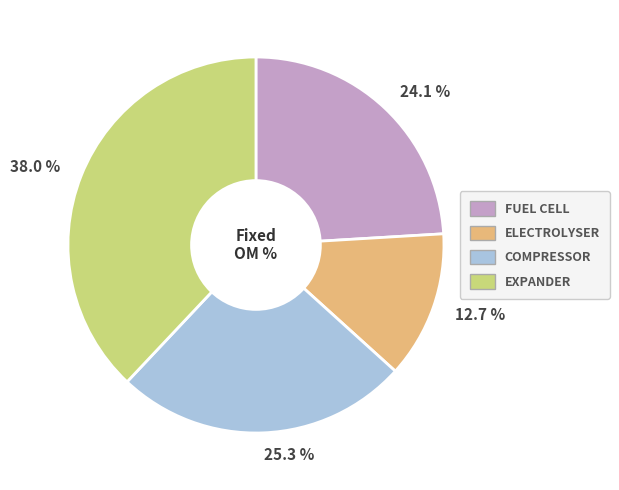

Which slice is the largest?

38.0 %